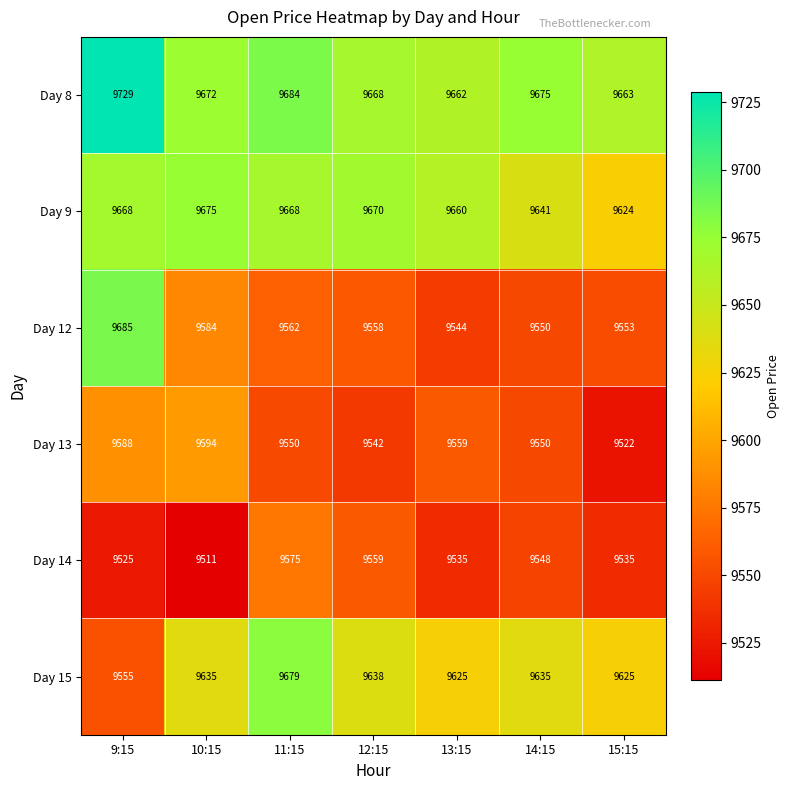

How many values in the Day 12 series are below 9558?

3